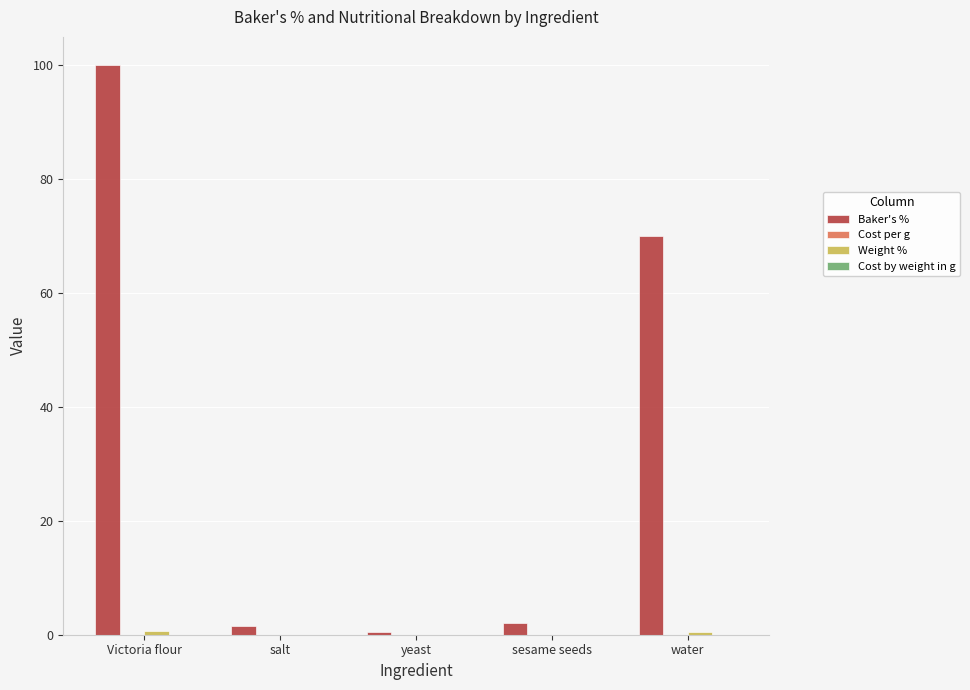

At which category does the chart reach its peak across all series?

Victoria flour